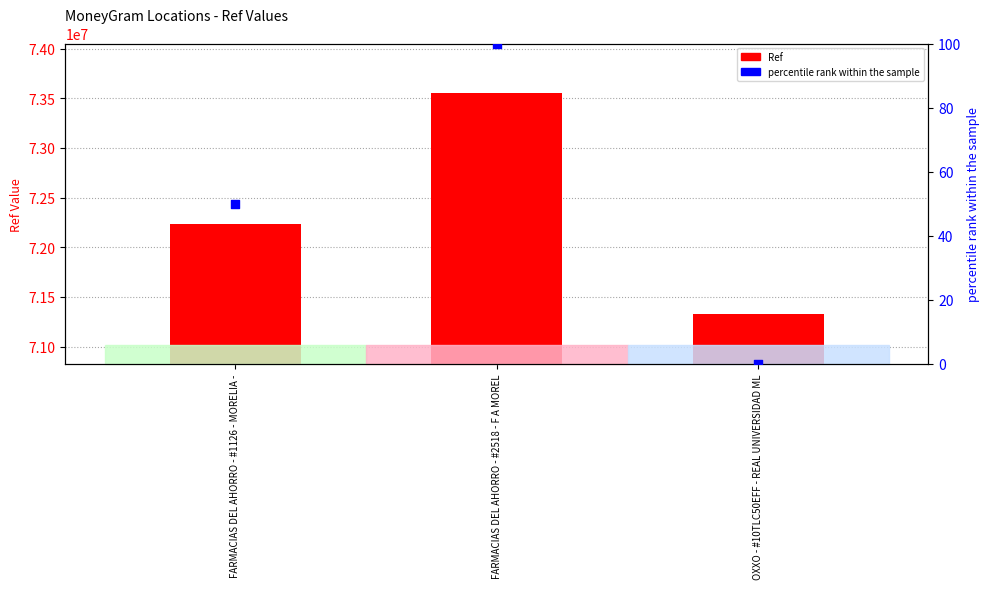

At how many categories does at least one series exceed 21335021?

3